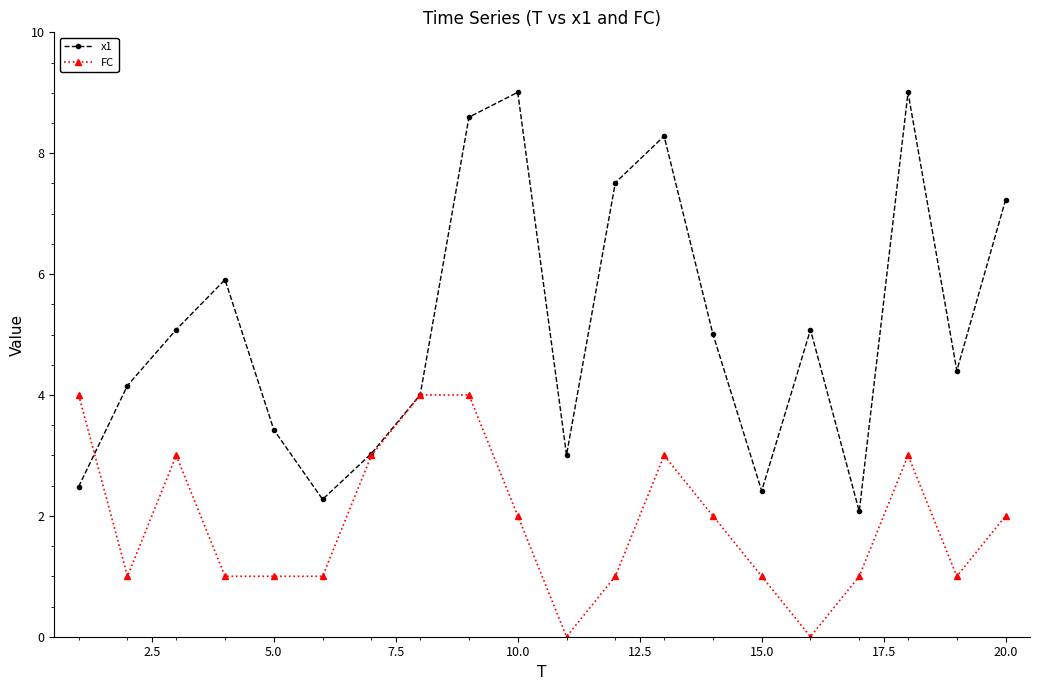

True or false: x1 has more than 1 interior local peaks.

True